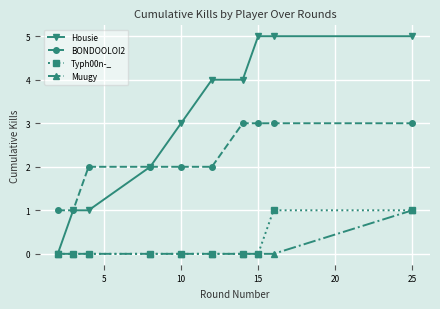

Which series has the largest total across all categories?

Housie